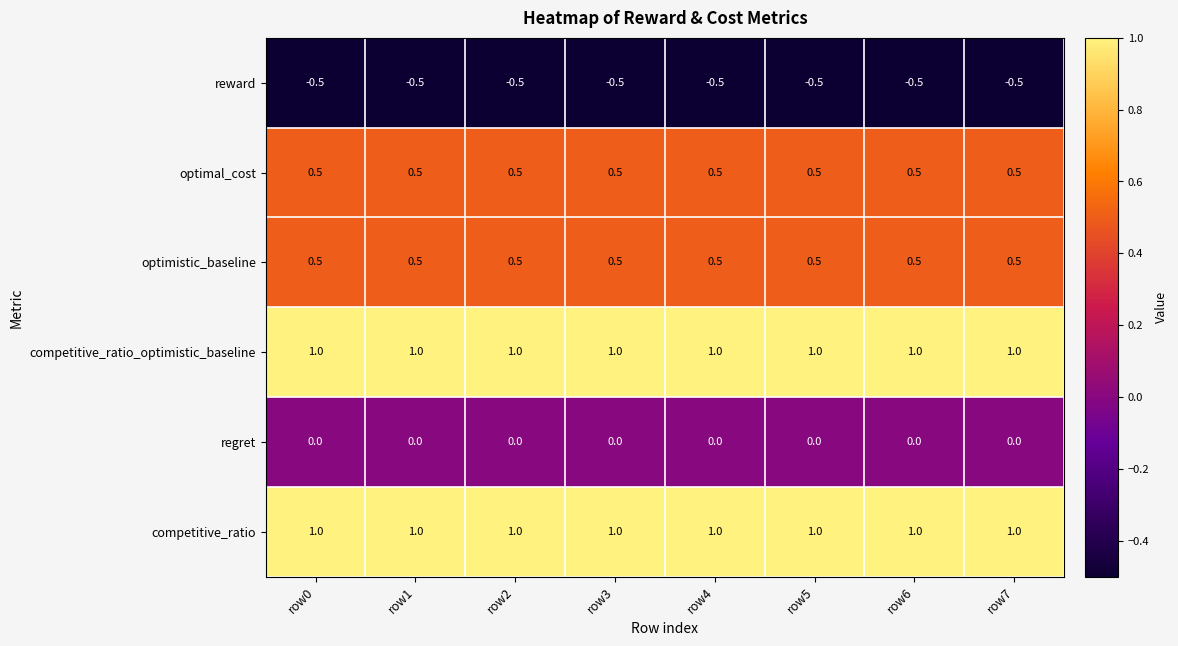

Is the value of competitive_ratio_optimistic_baseline at row2 greater than the value of regret at row7?

Yes